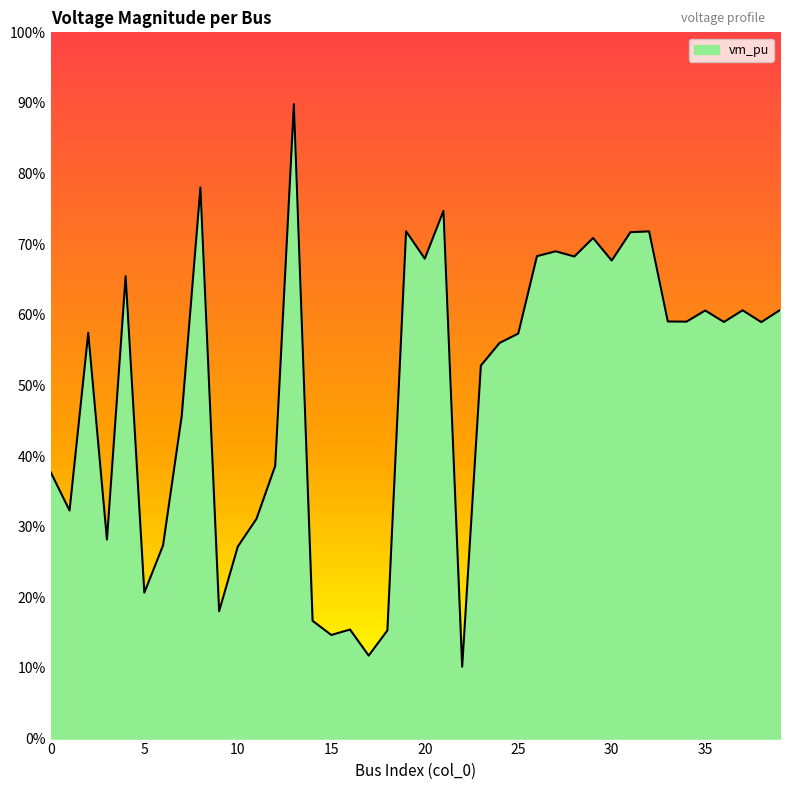

Does the chart display data point markers on the line(s)?

No